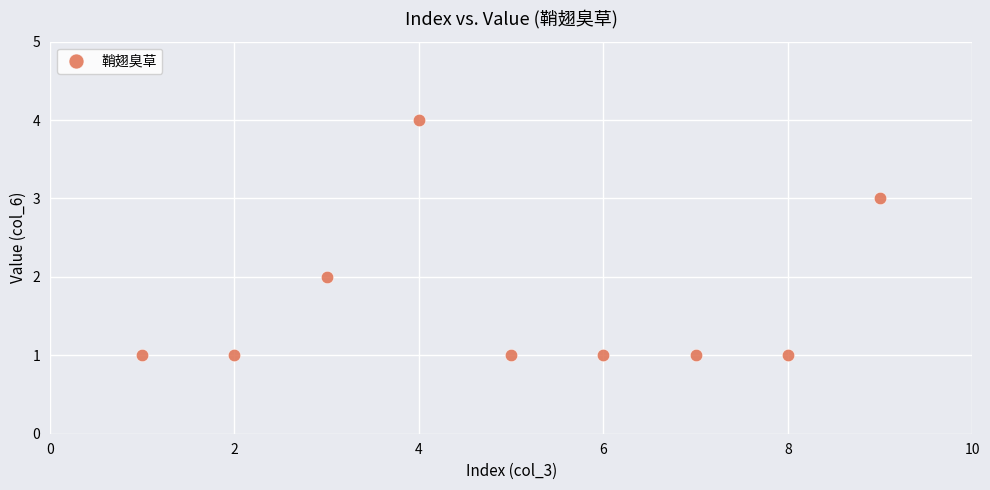

What is the range of Y values (max minus min)?

3